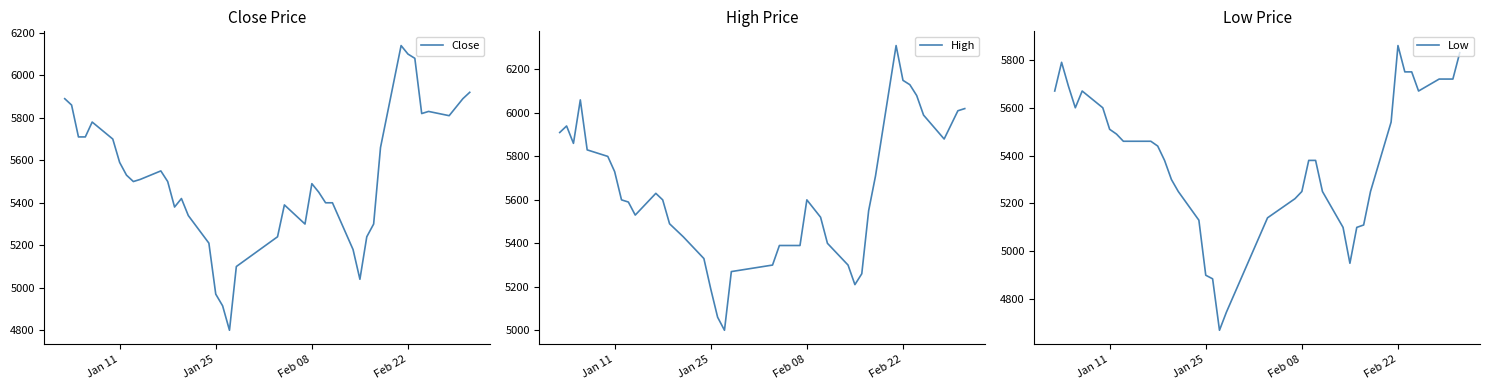

What is the minimum value for Close?

4800